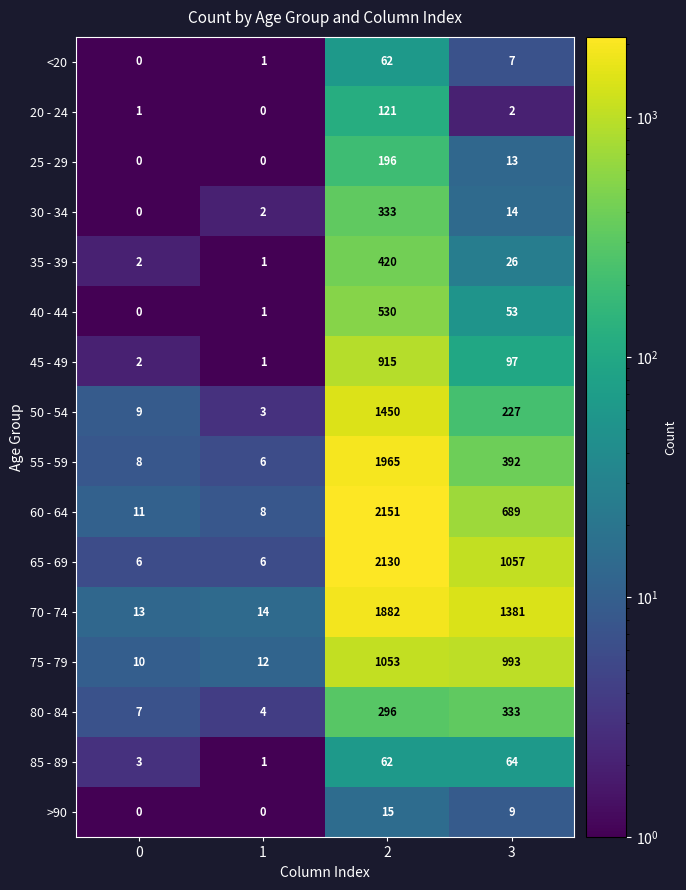

The value of >90 at 3 is 12. True or false?

False